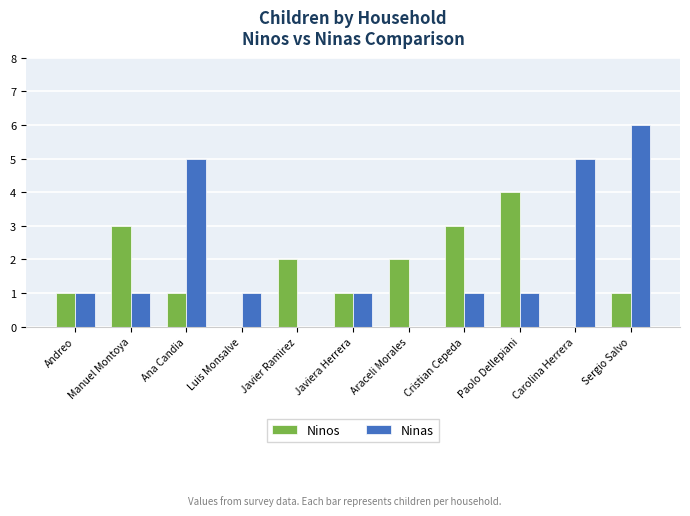

How many data points does each series have?

11